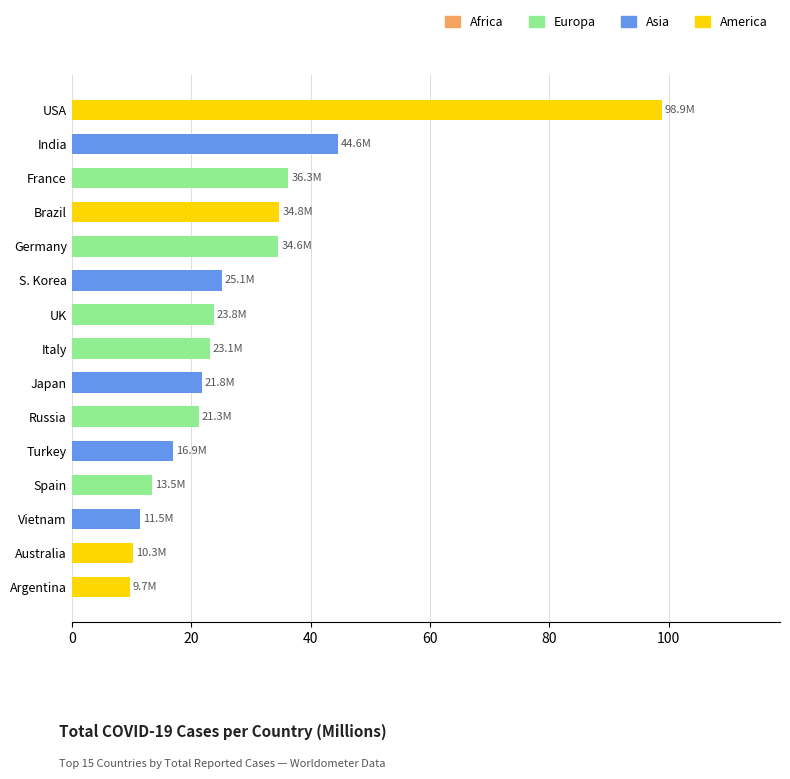

What is the minimum value shown in the chart?

9.7